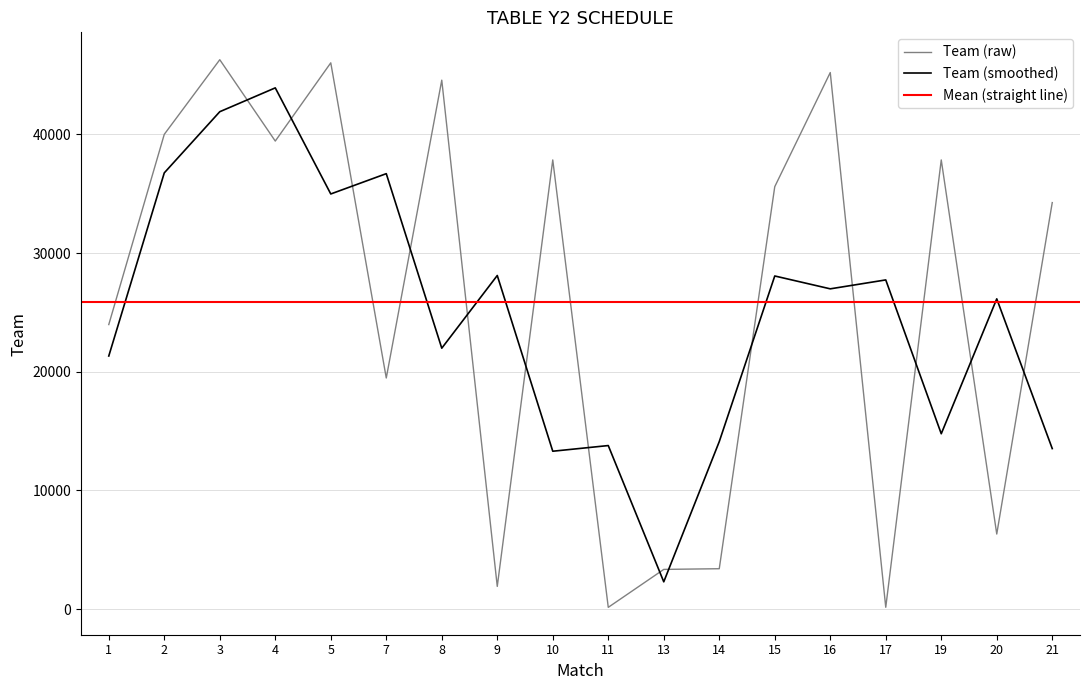

True or false: Team (smoothed) and Team (raw) intersect in this chart.

True